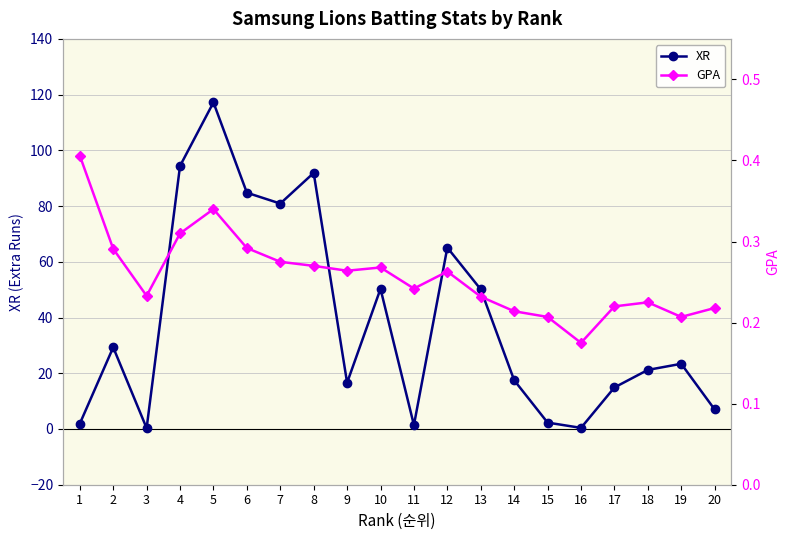

The GPA series shows 0.4 at 9. True or false?

False